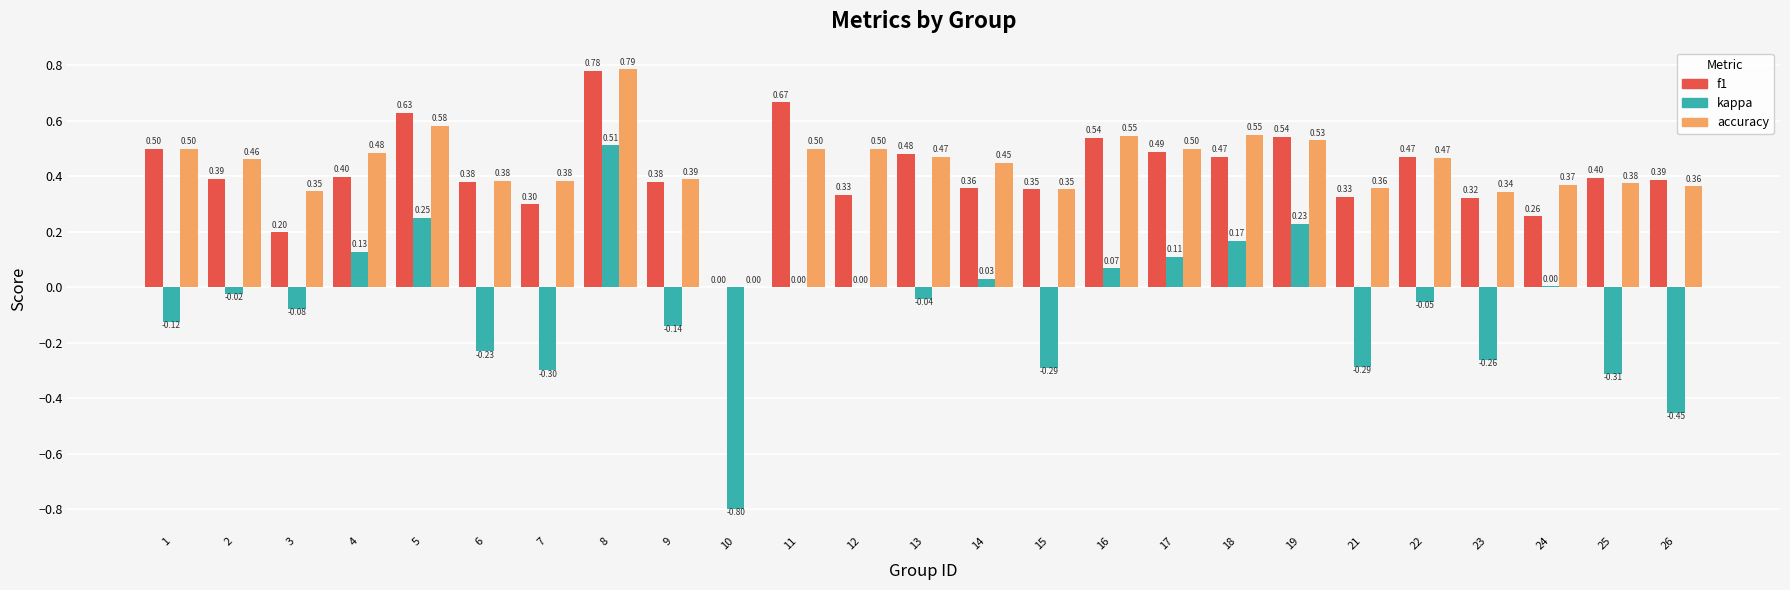

True or false: kappa has a value of 0.0 at 14.

True